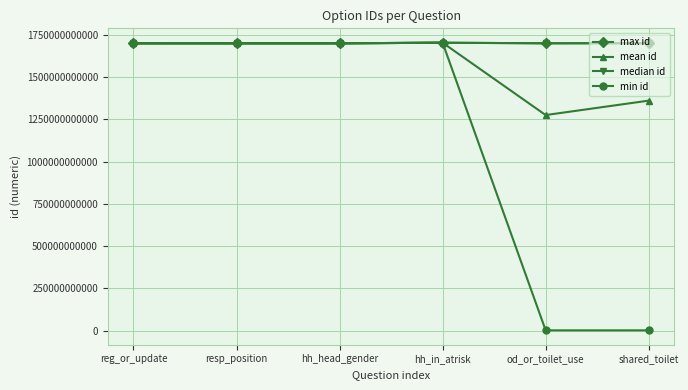

What is the label of the 4th point from the left?

hh_in_atrisk